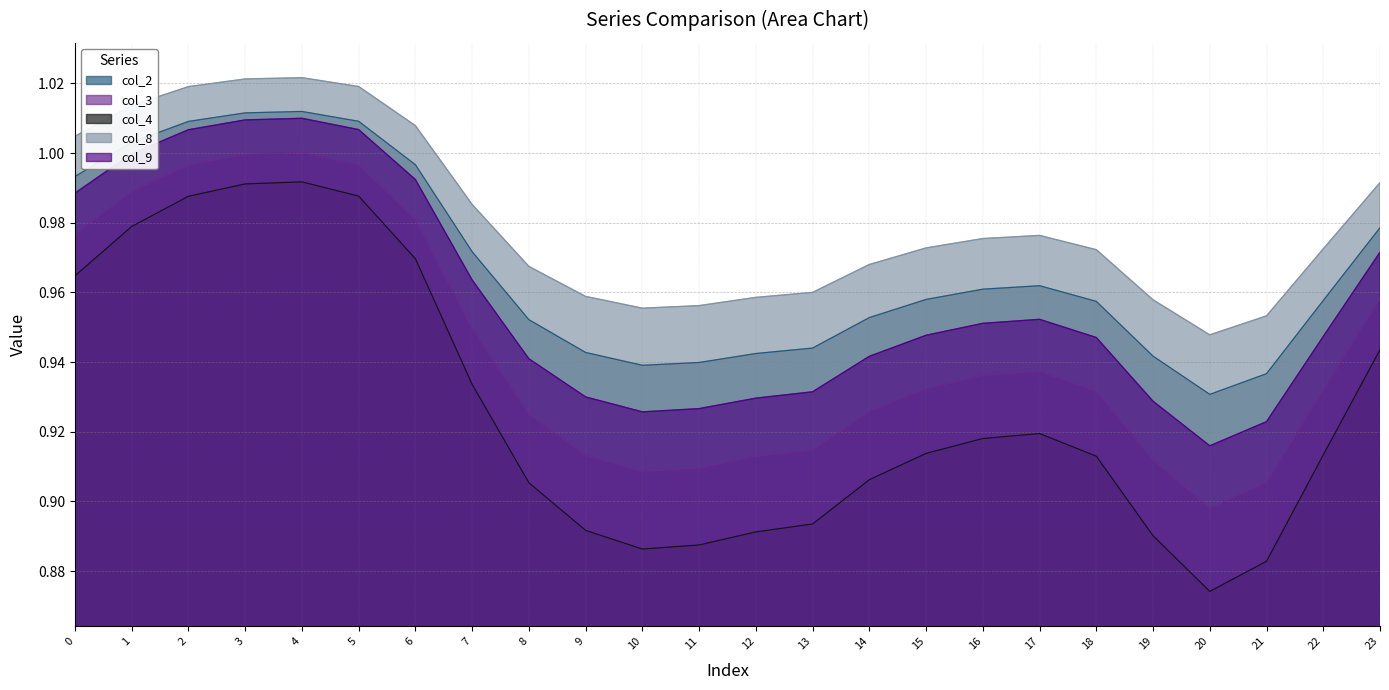

List the series in order of their peak value, highest first.

col_8, col_2, col_9, col_3, col_4